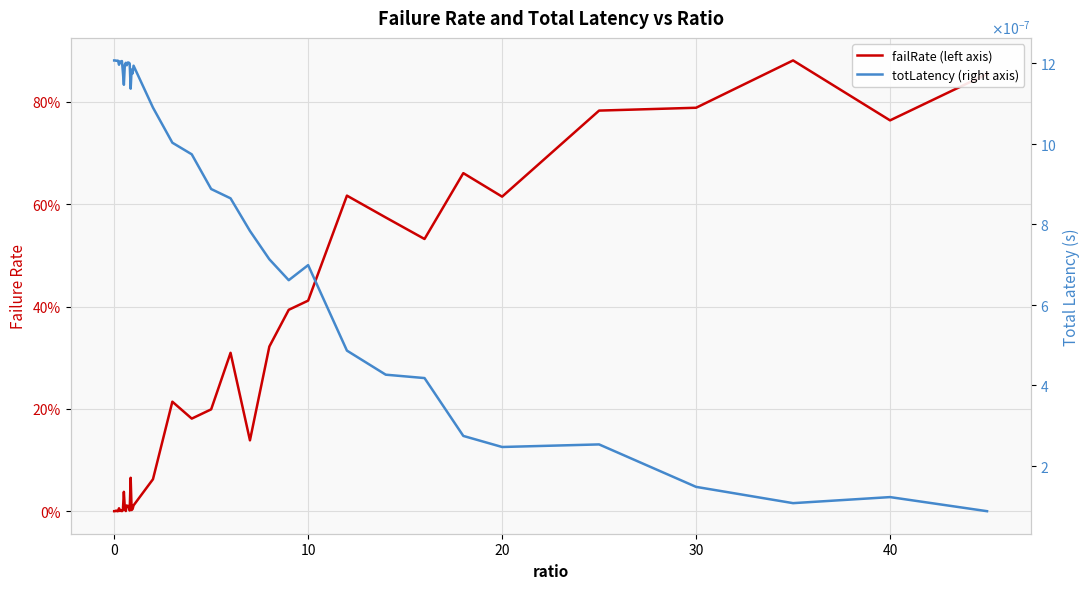

How many categories are shown in the chart?

40